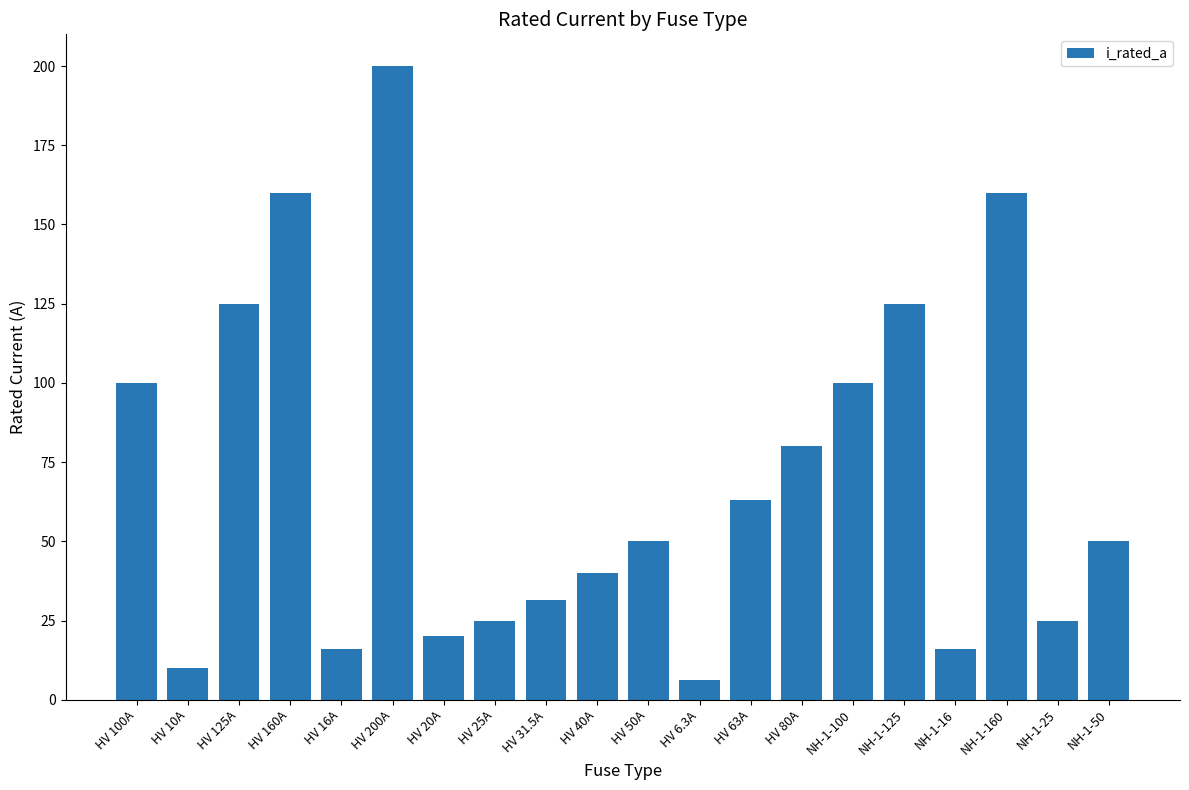

The value at HV 125A is 125.0. True or false?

True